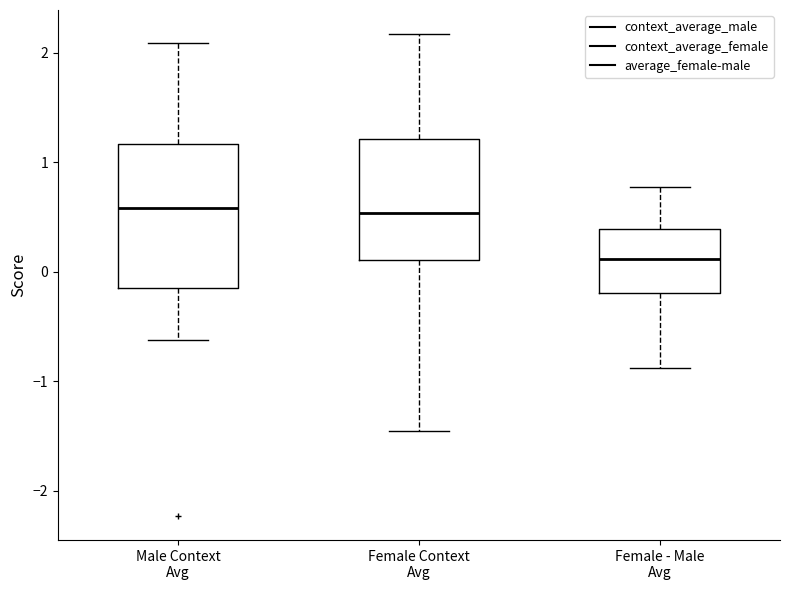

Reading left to right, read every box against the y-axis: the position of its median line, the range the box covers, and the ends of its whiskers. The values are not printed on the chart, so give them approximately, as read against the axis.

Male Context Avg: median 0.6, box -0.1 to 1.2, whiskers -0.6 to 2.1
Female Context Avg: median 0.5, box 0.1 to 1.2, whiskers -1.5 to 2.2
Female - Male Avg: median 0.1, box -0.2 to 0.4, whiskers -0.9 to 0.8